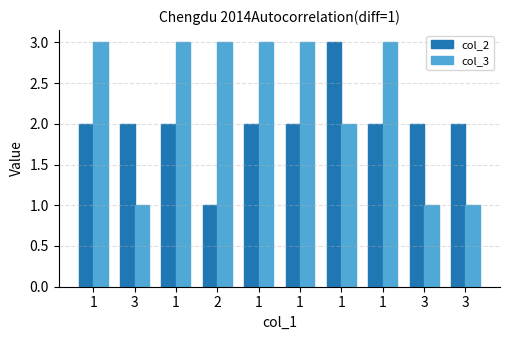

How many bars are there in total?

20